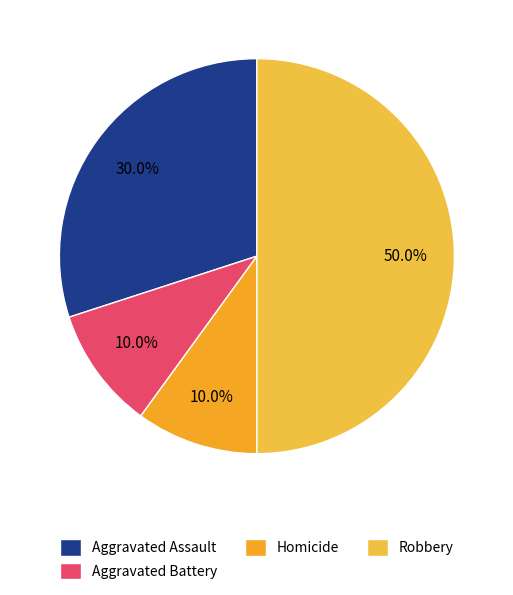

To the nearest percent, what percentage of the pie is Robbery?

50%